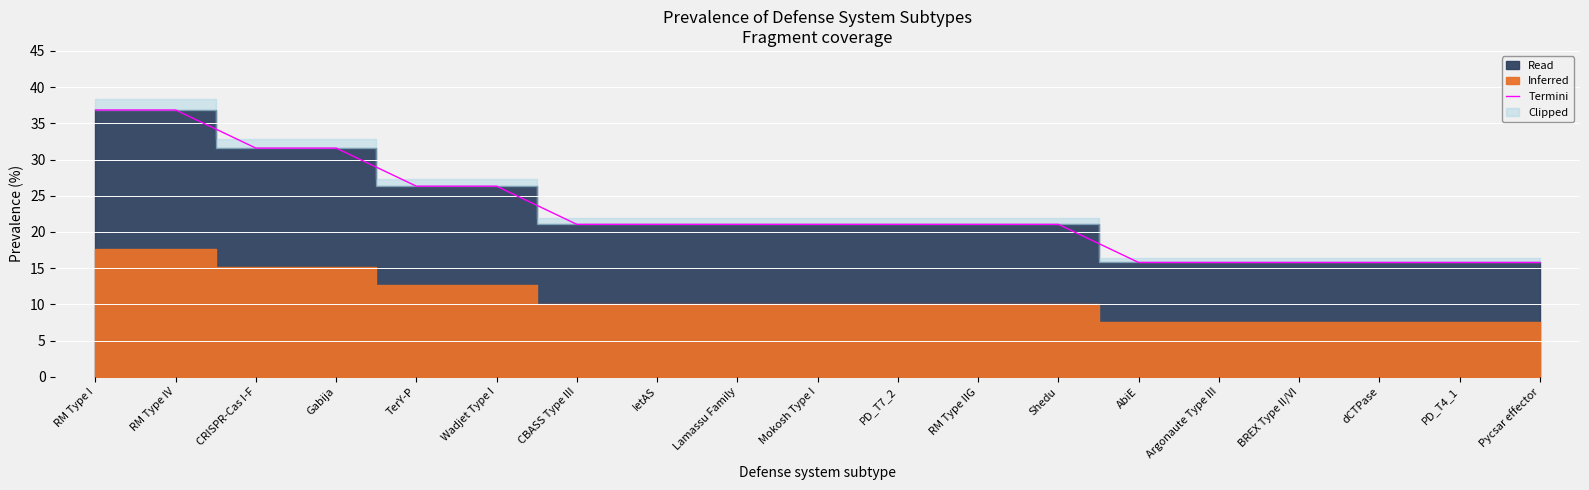

What is the minimum value for Termini?

15.8